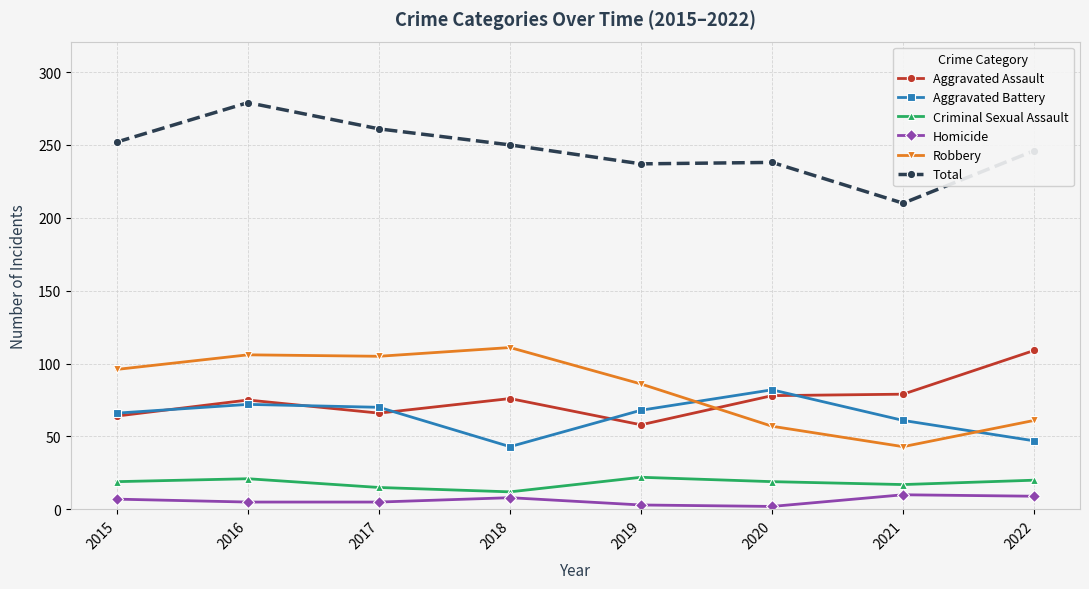

What is the value of the Aggravated Battery point at the 8th from the left?

47